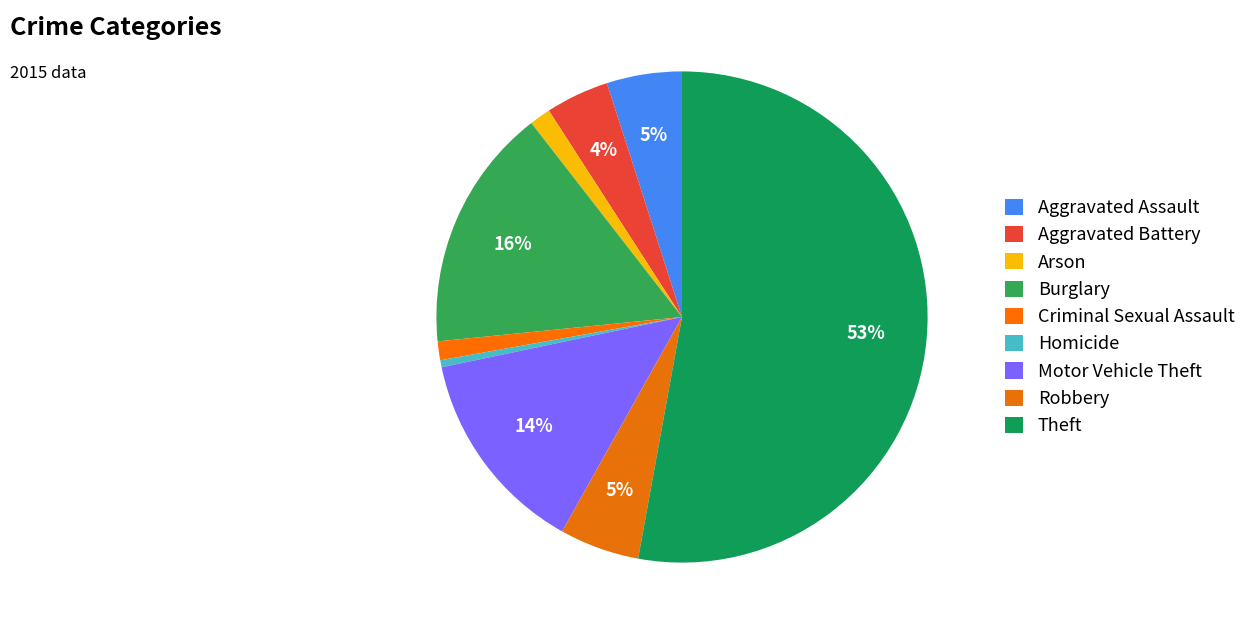

To the nearest percent, what portion does Burglary represent?

16%